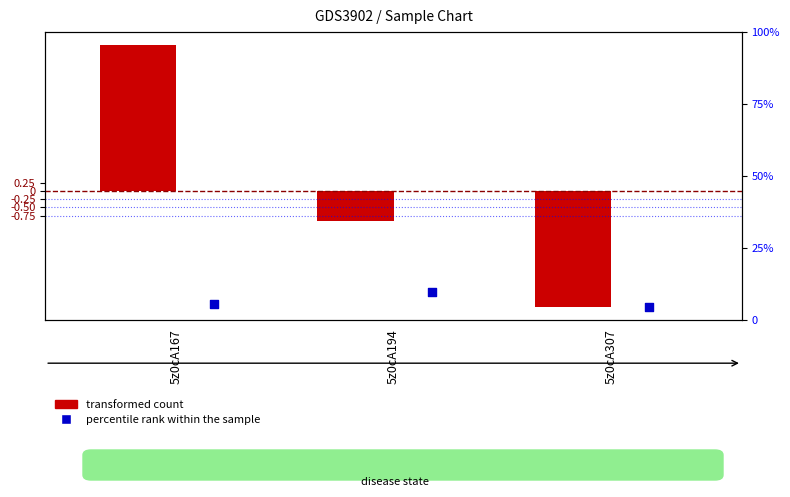

Is the value of transformed count at 5z0cA194 greater than the value of percentile rank within the sample at 5z0cA167?

No